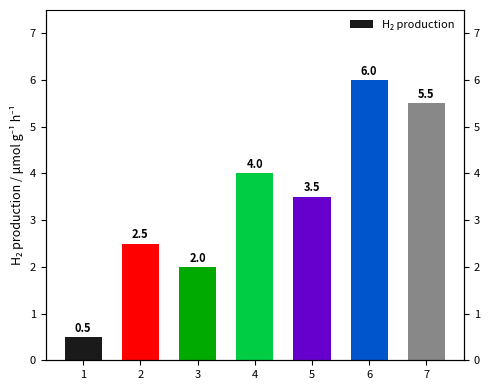

How many series are shown in this chart?

1